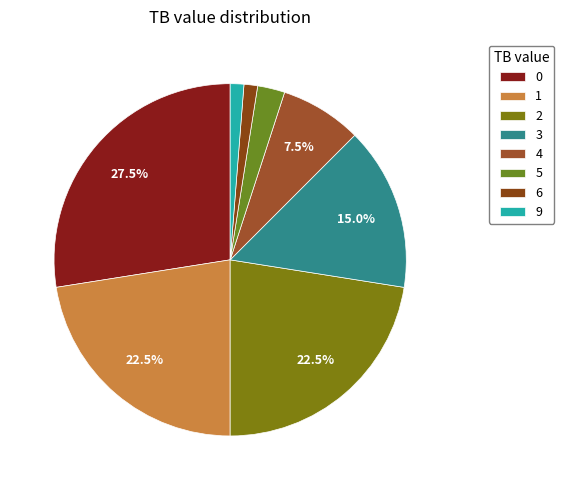

Count the number of slices in the pie.

8